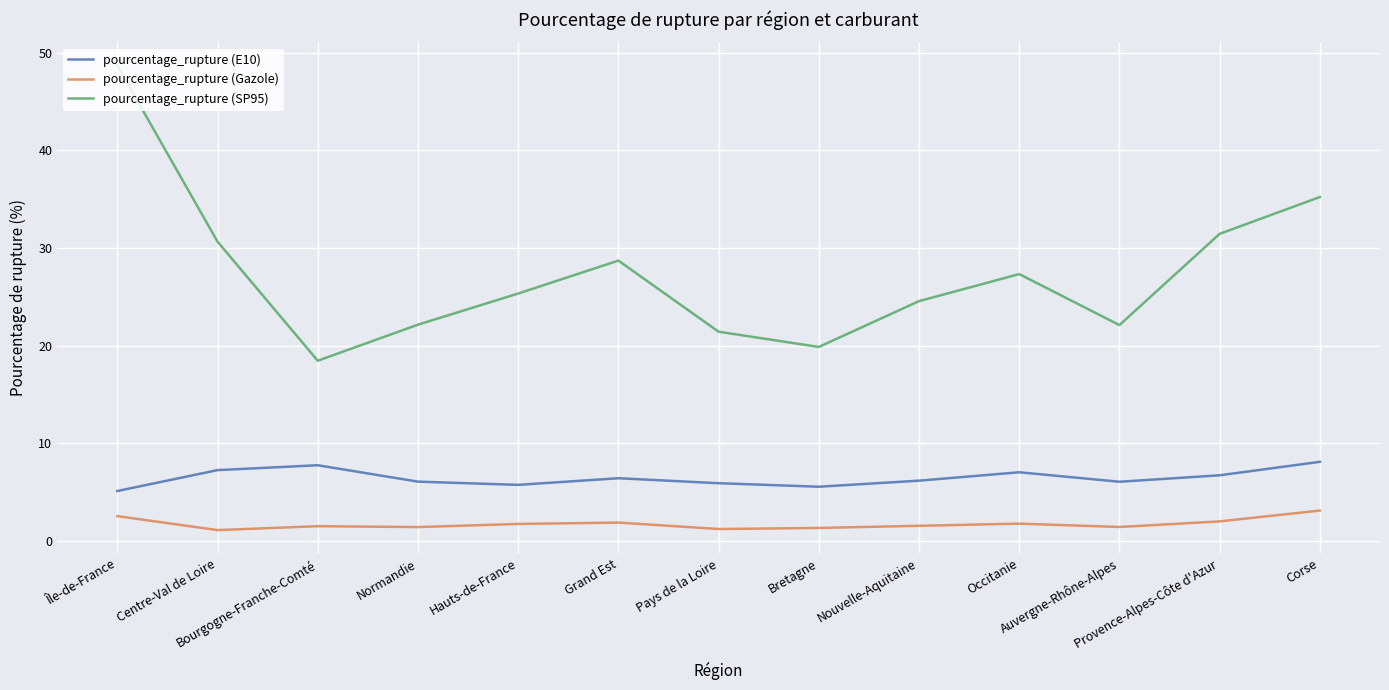

What is the smallest value displayed?

1.1